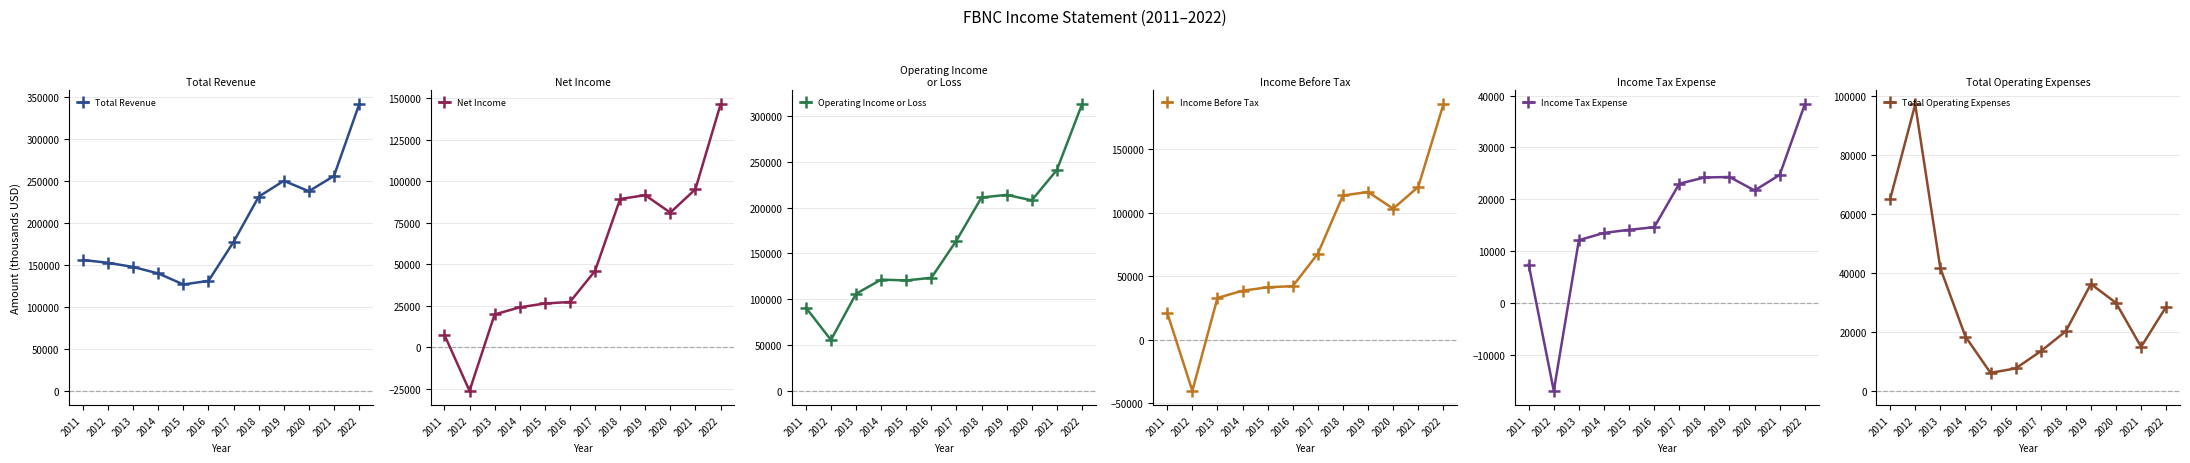

What is the value of the Total Operating Expenses point at the 2nd from the left?

97000